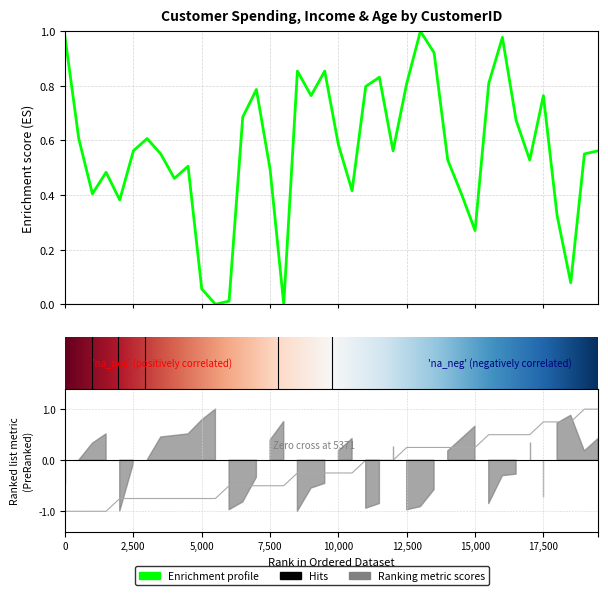

What is the spread (max minus min) of values at 69?

1.0